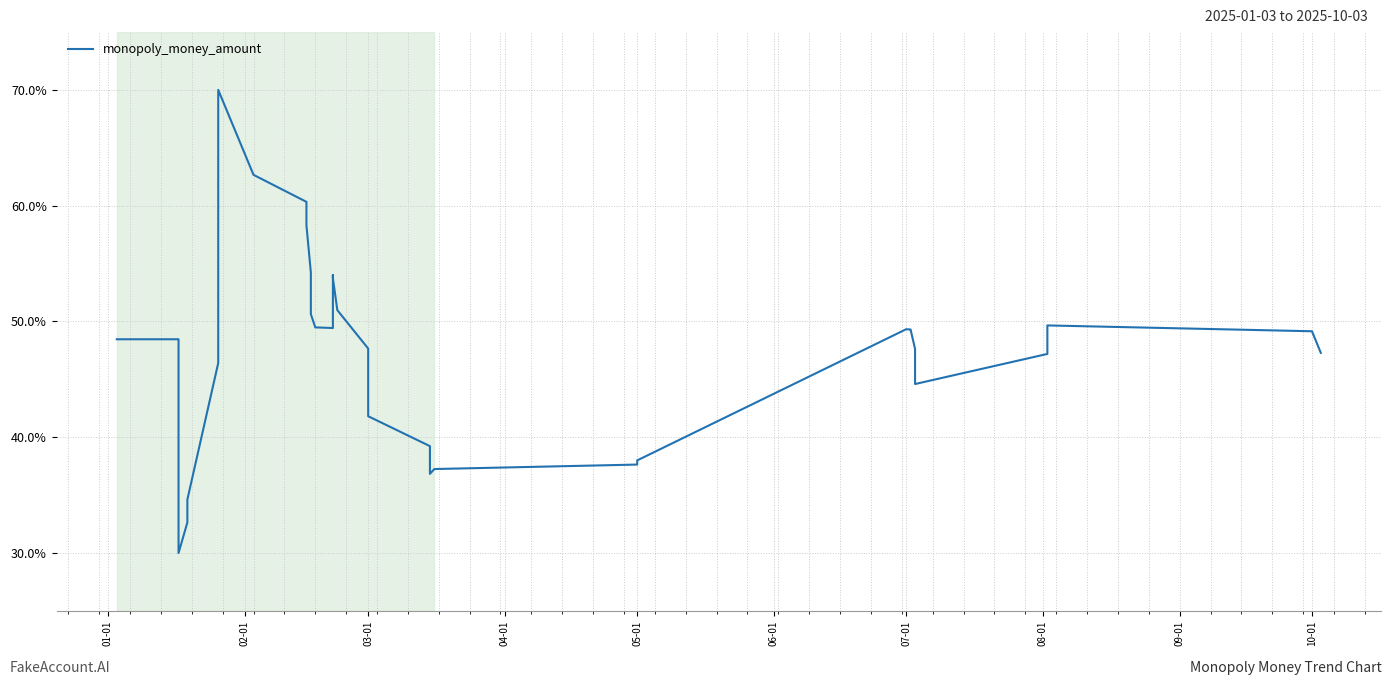

Reading left to right, transcribe all the data shown in this chart.

48.5	48.5	48.5	48.5	37.4	30.0	32.6	34.6	46.4	55.8	63.6	70.0	62.7	60.3	58.3	54.2	50.6	49.5	49.4	54.0	53.7	51.0	47.7	44.6	41.8	39.2	36.8	37.3	37.6	38.0	49.3	49.3	49.3	47.6	46.1	44.6	47.2	49.7	49.2	47.3